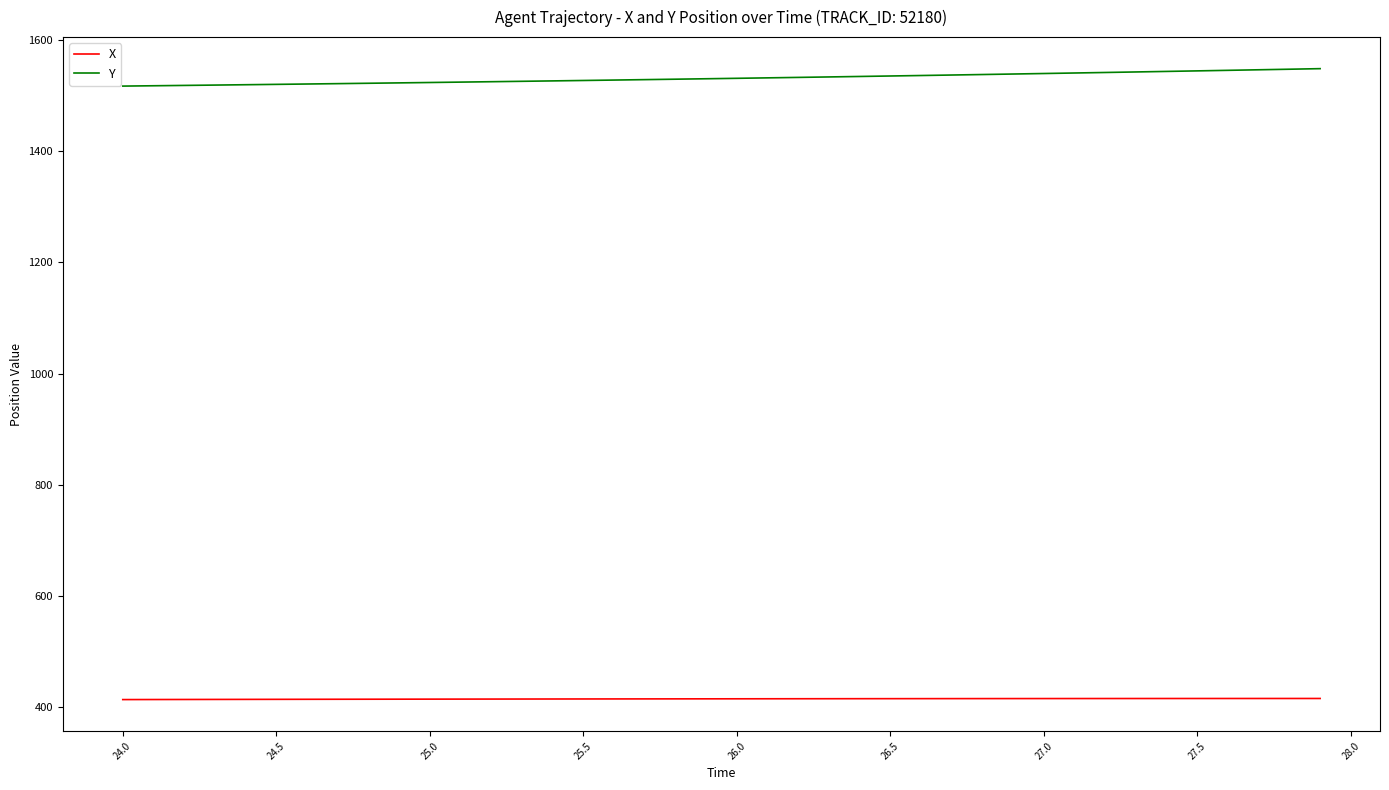

List the series in order of their peak value, lowest first.

X, Y